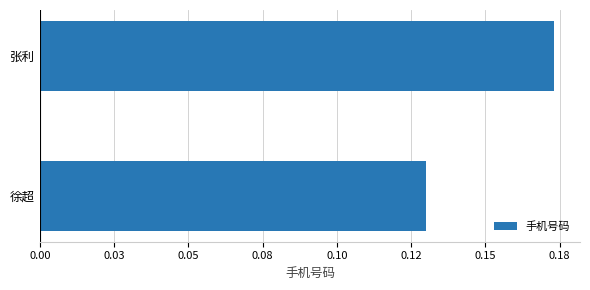

List the labels in order of value, largest first.

张利, 徐超